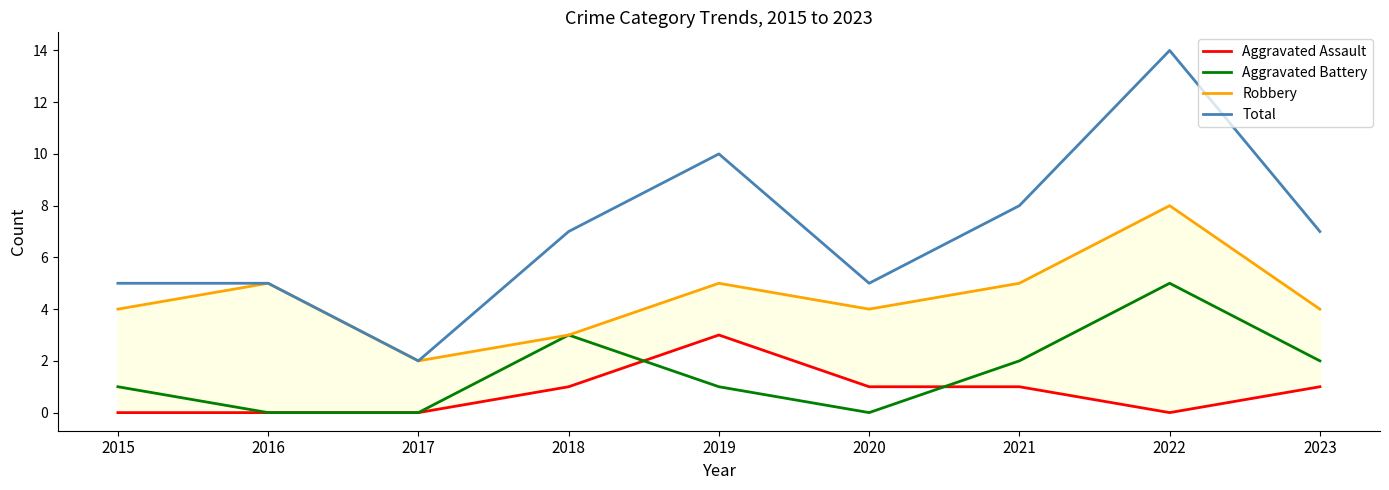

What is the spread (max minus min) of values at 2023?

6